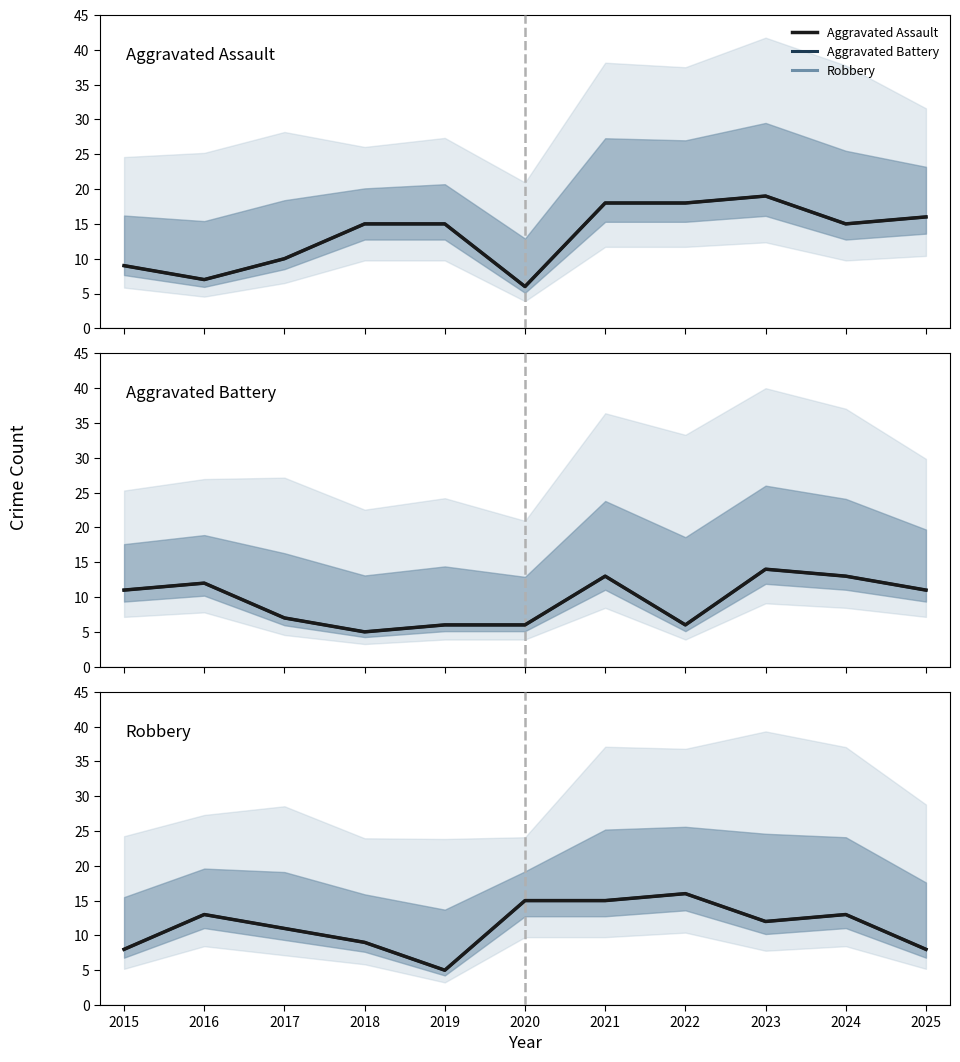

True or false: Aggravated Battery median has more than 2 points higher than both neighbors.

True